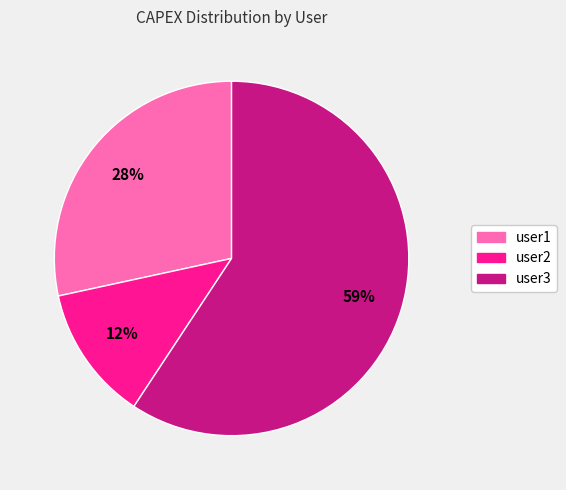

Rank the categories by value from lowest to highest.

user2, user1, user3